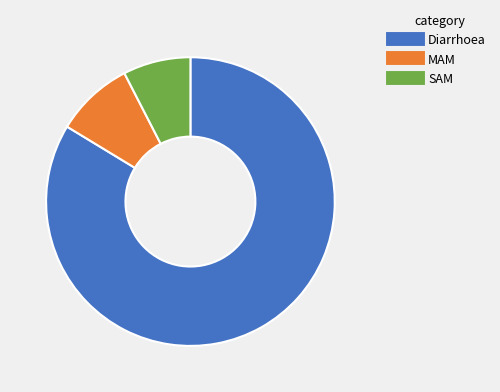

Does Diarrhoea represent more than half of the total?

Yes